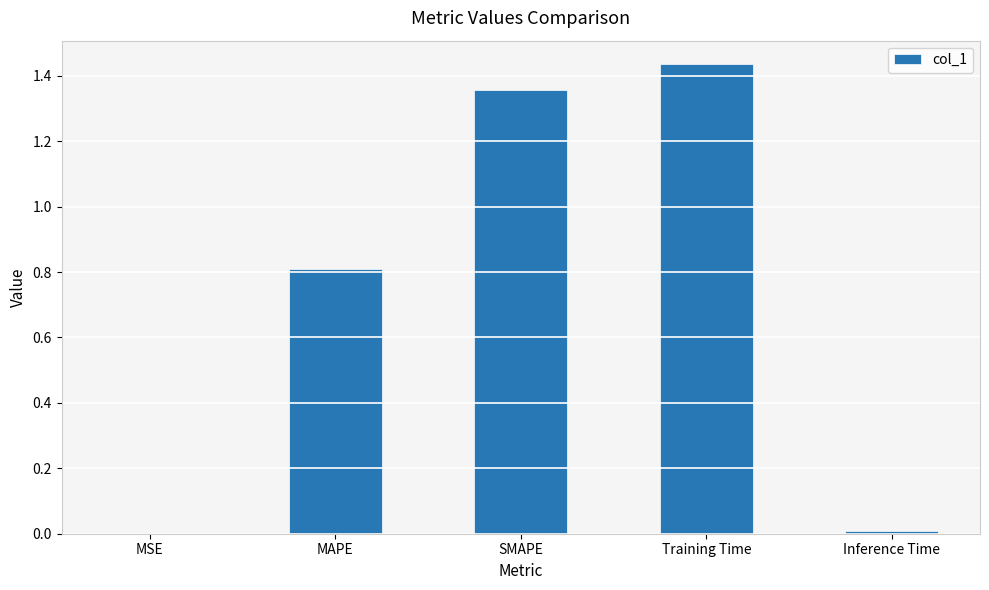

Count the number of data series in this chart.

1